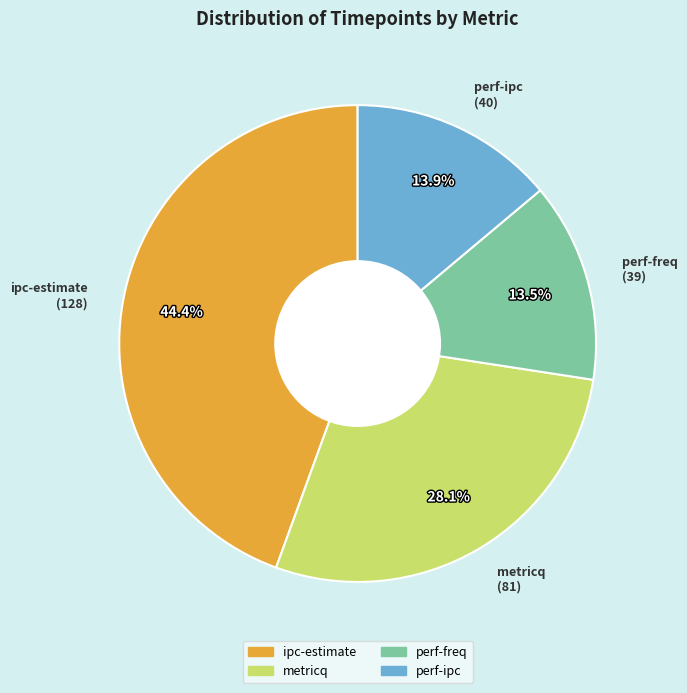

True or false: perf-freq accounts for 22% of the total.

False